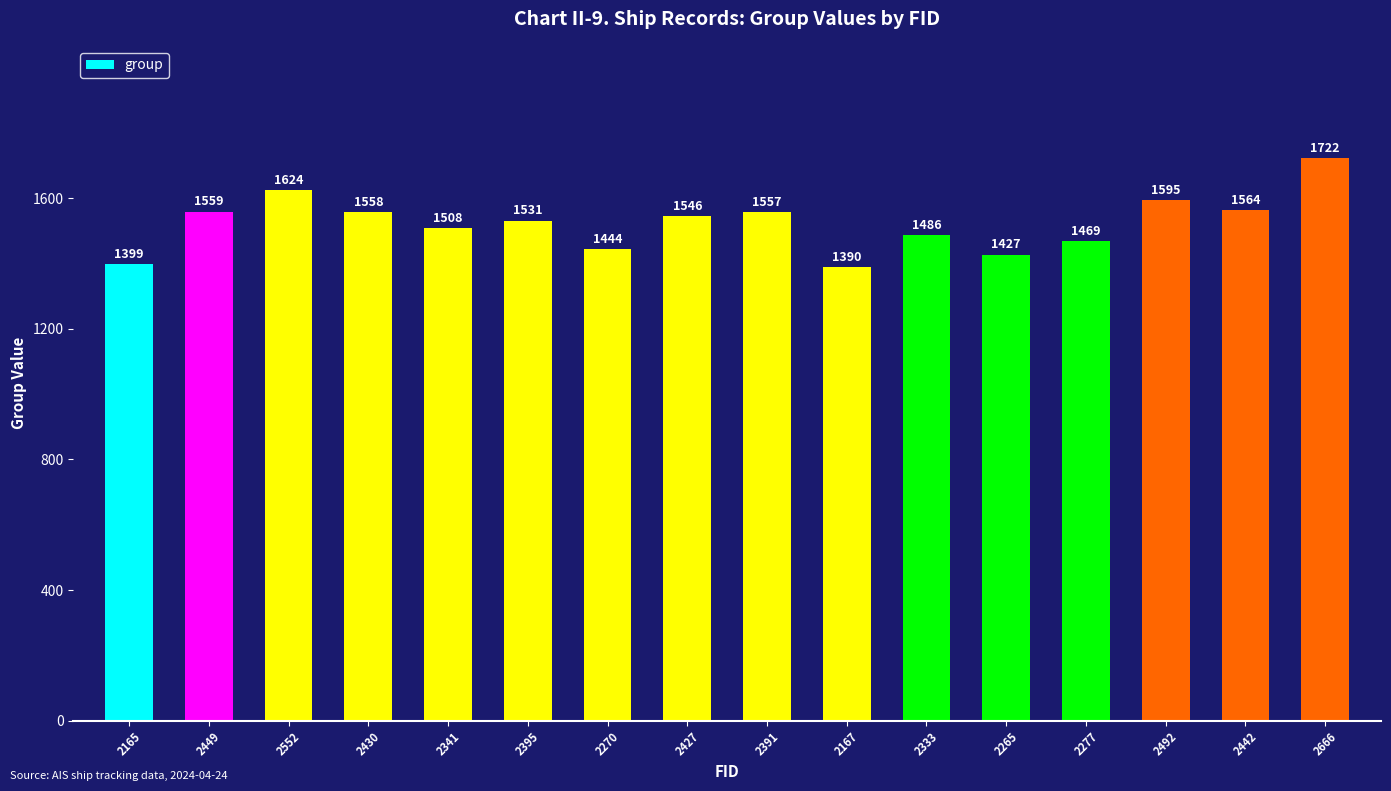

What is the value of the 12th bar from the left?

1427